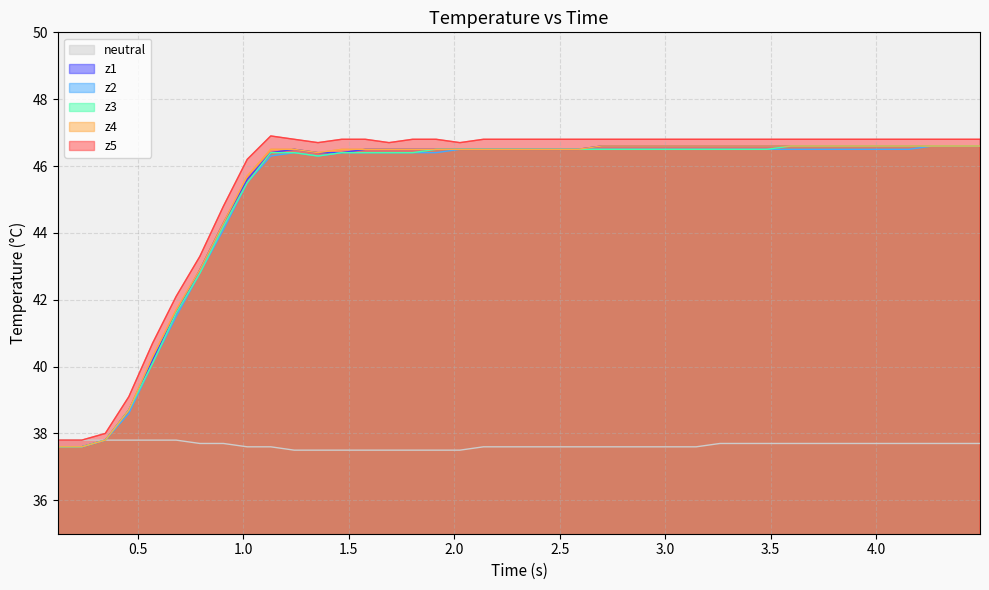

What is the greatest value displayed?

46.9